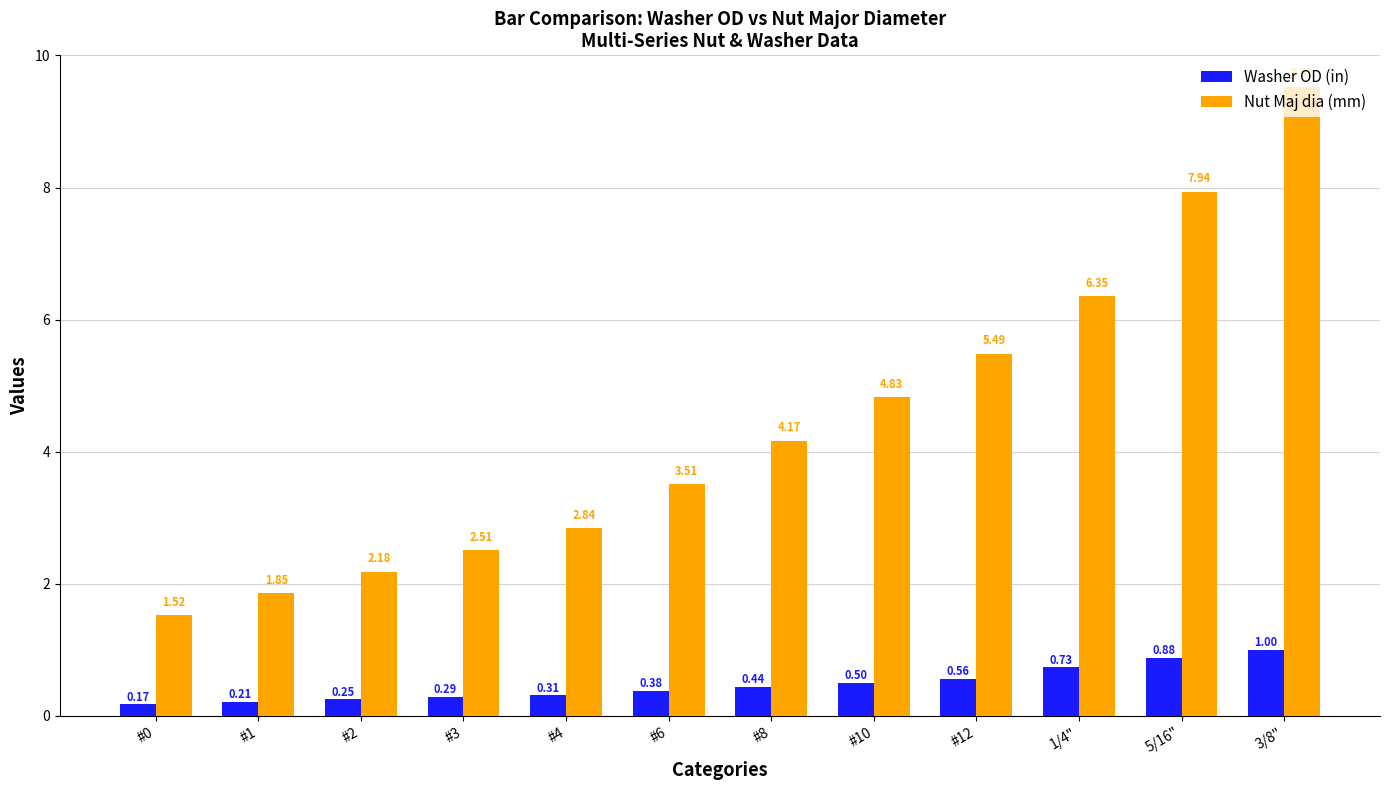

How many categories are shown in the chart?

12